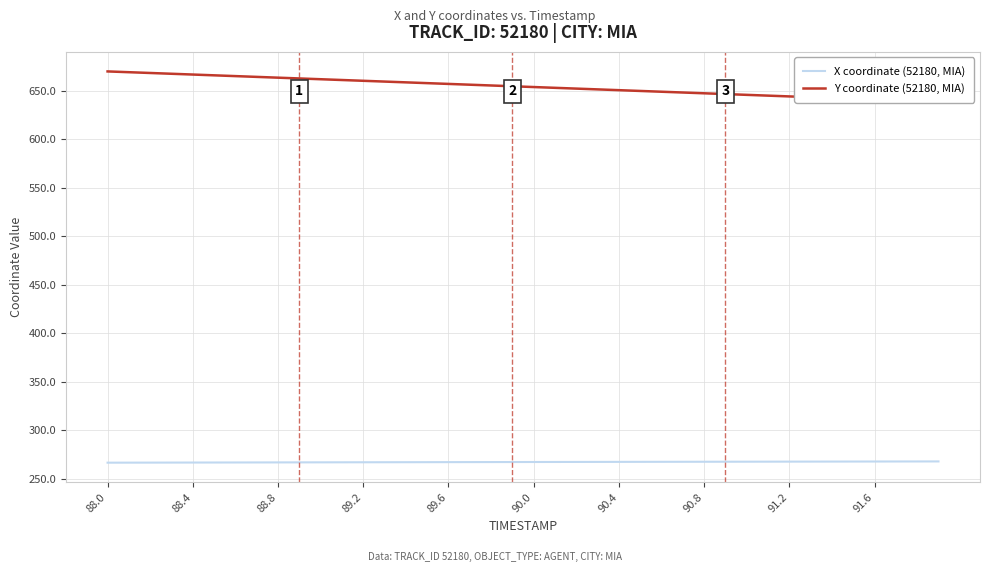

Reading left to right, extract all data points from this chart.

X coordinate (52180, MIA): 266.7	266.8	266.8	266.9	266.9	266.9	267.0	267.0	267.0	267.1	267.1	267.1	267.2	267.2	267.2	267.3	267.3	267.3	267.4	267.4	267.4	267.5	267.5	267.5	267.6	267.6	267.6	267.7	267.7	267.7	267.8	267.8	267.8	267.9	267.9	267.9	267.9	268.0	268.0	268.0
Y coordinate (52180, MIA): 669.8	669.0	668.2	667.4	666.6	665.8	665.0	664.2	663.4	662.6	661.7	660.9	660.1	659.3	658.5	657.7	656.9	656.1	655.3	654.5	653.7	652.9	652.1	651.3	650.5	649.7	648.9	648.1	647.3	646.5	645.7	644.9	644.0	643.2	642.4	641.6	640.8	640.0	639.2	638.4